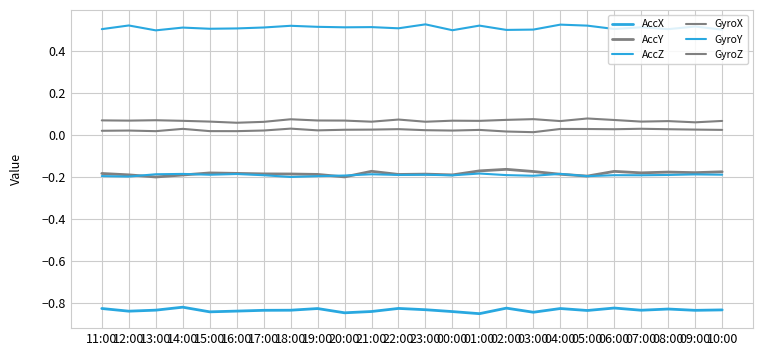

What is the difference between the highest and lowest values at 20:00?

1.4